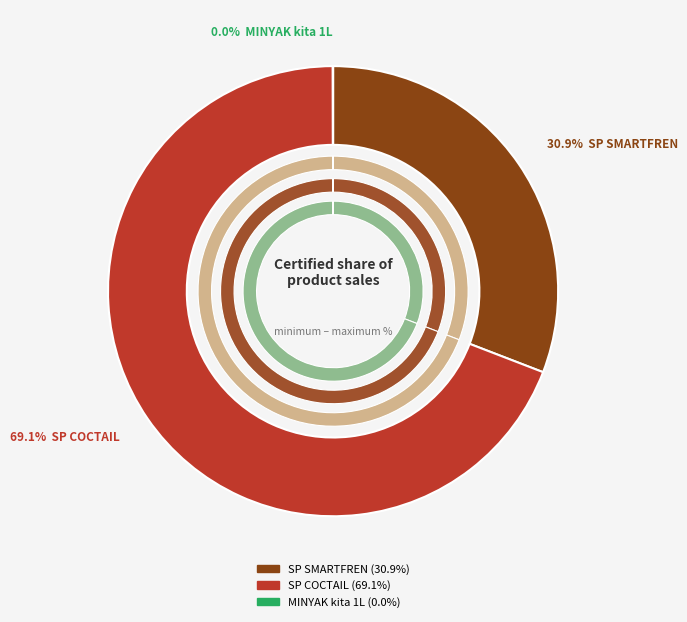

Does SP COCTAIL + ELOAD CPSMKUOTA account for over 50% of the chart?

Yes